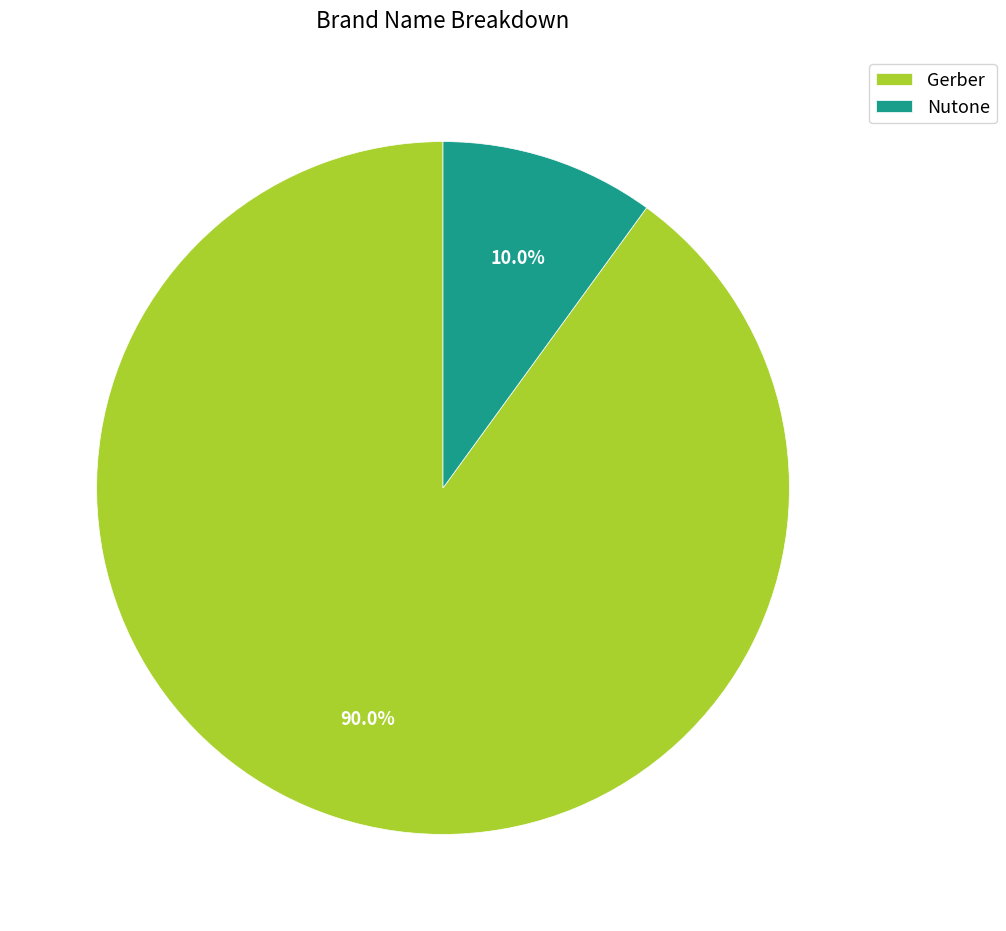

Which has a higher value, Nutone or Gerber?

Gerber